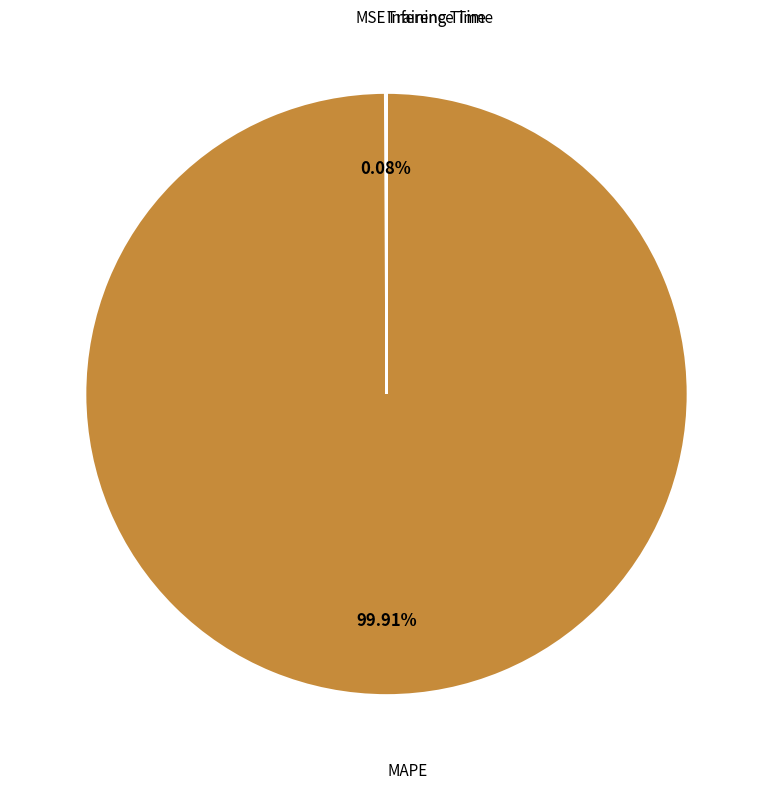

Does MAPE represent more than half of the total?

Yes